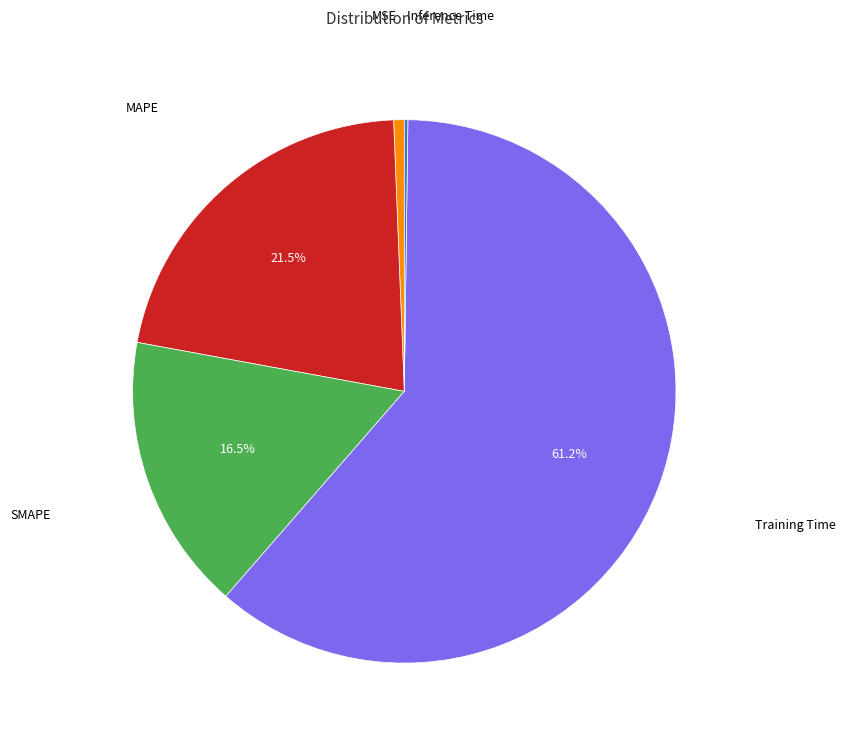

Is there a majority slice in this chart?

Yes